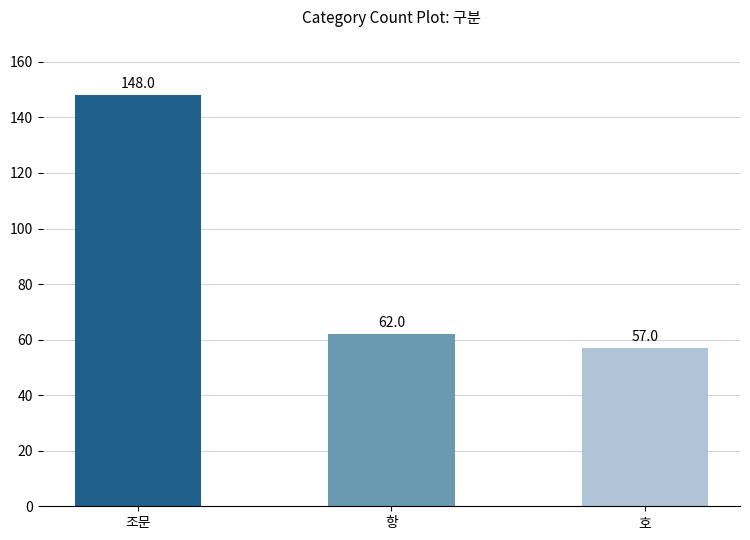

What is the difference between the values at 조문 and 호?

91